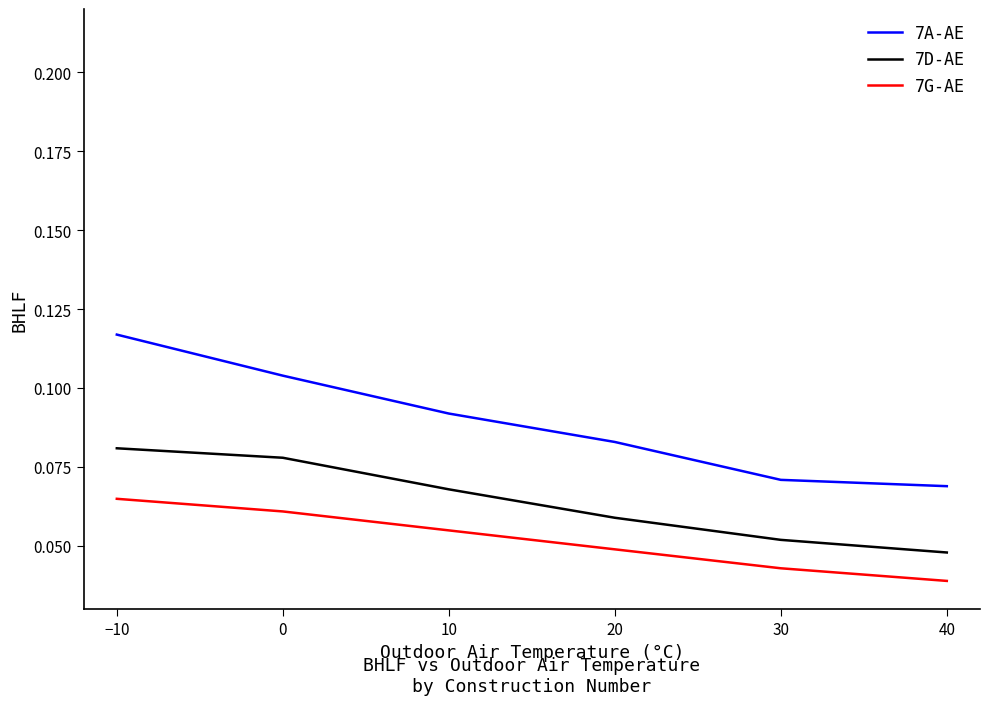

Rank the series at 20 from lowest to highest value.

7G-AE, 7D-AE, 7A-AE